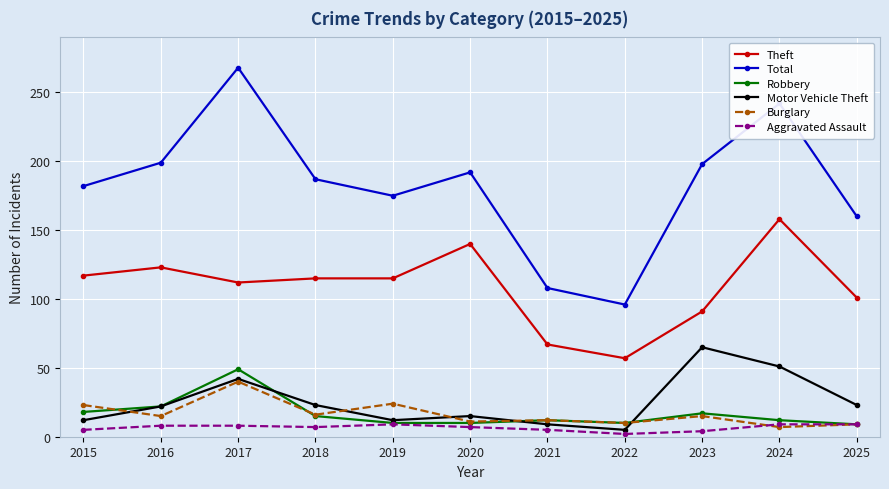

What is the difference between the maximum and minimum values in the Total series?

172